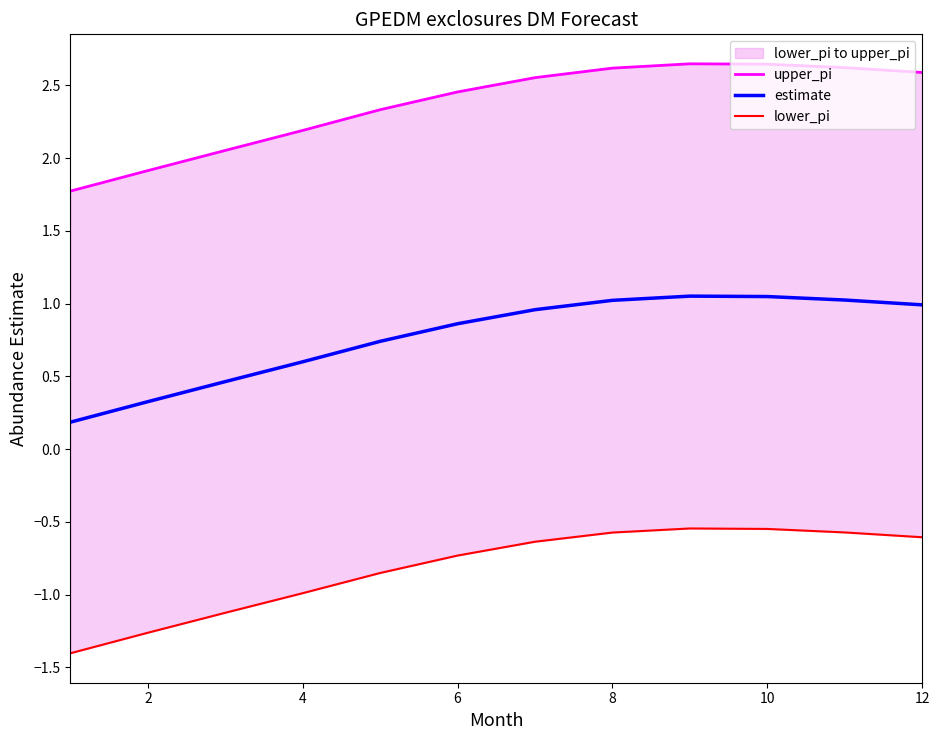

Does the chart have visible grid lines?

No